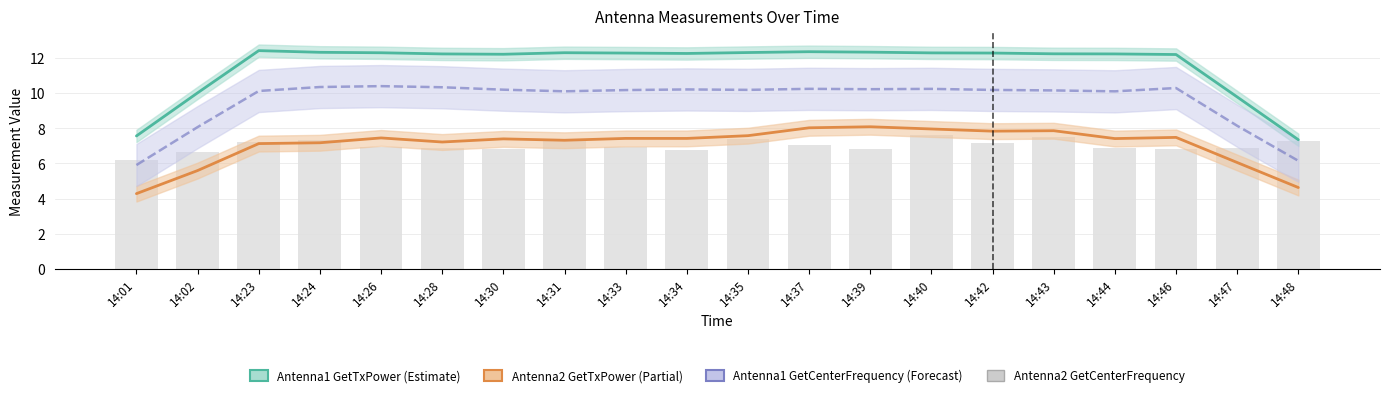

What is the sum of the values at 14:26 and 14:48?

14.2